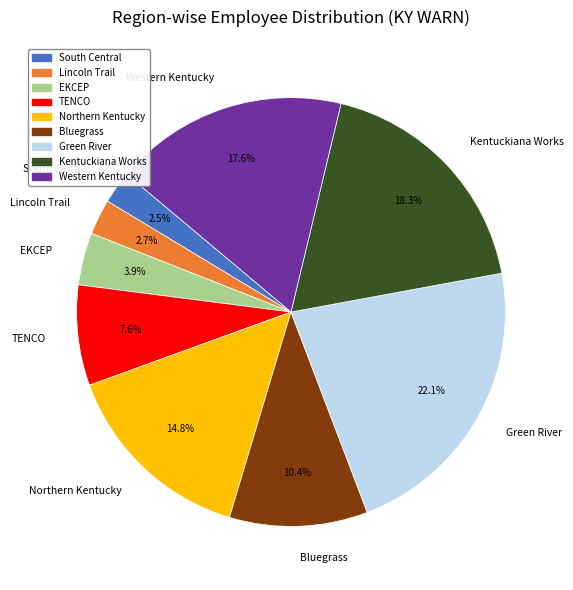

Approximately how many times larger is the value at Northern Kentucky compared to EKCEP?

3.8